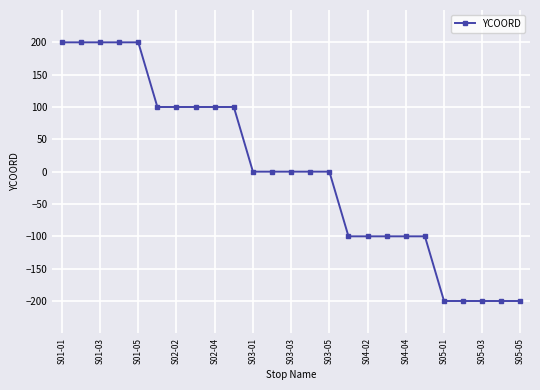

What is the value of the 5th point from the left?

200